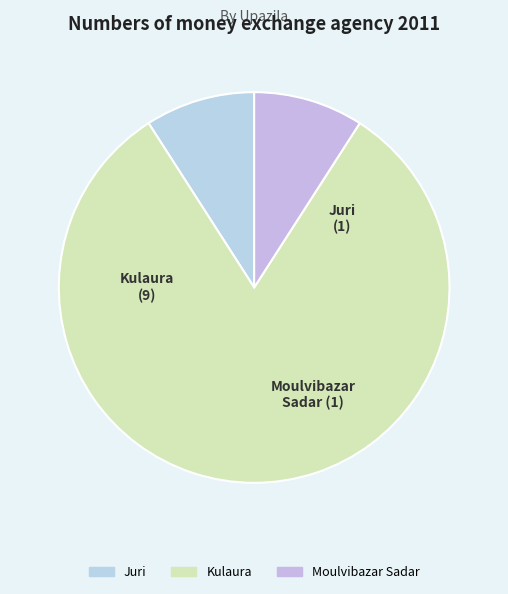

What is the largest slice in the pie chart?

Kulaura